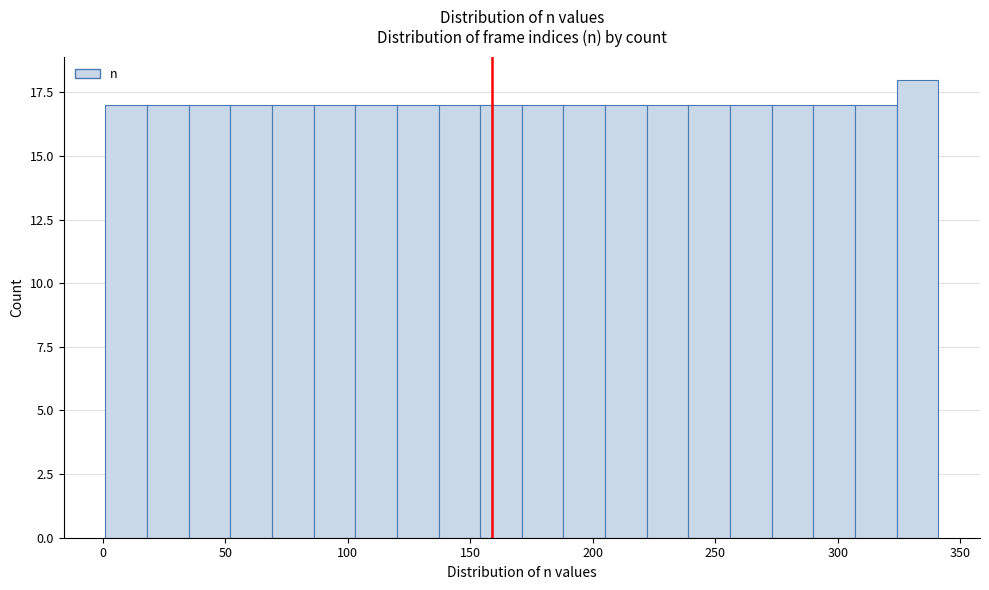

Around what value on the x-axis is the tallest bar? Give the approximate position of its centre, as read against the axis.

335